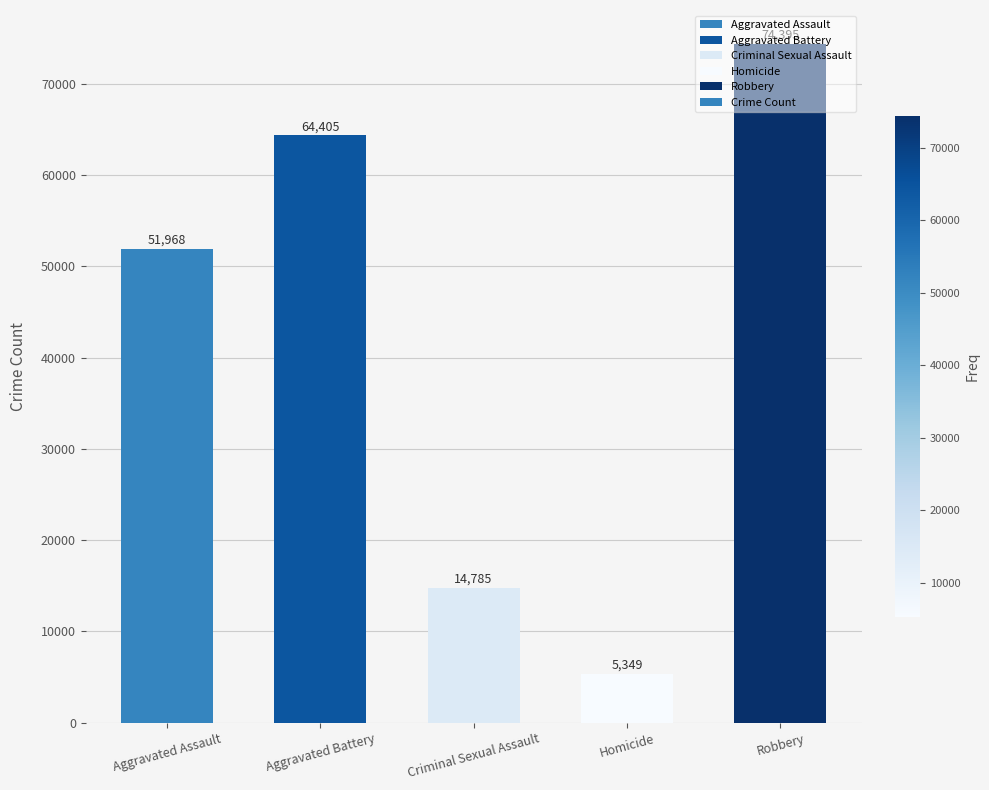

How many values are below 51968?

2